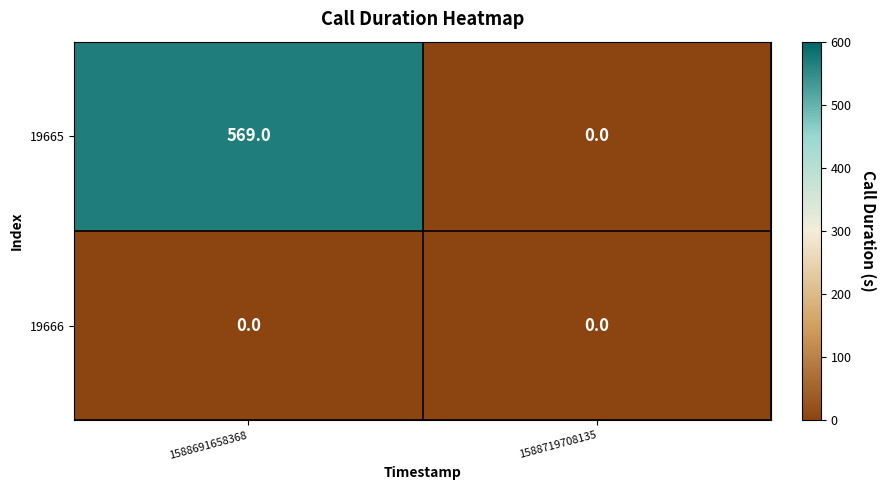

At how many categories does at least one series exceed 294?

1